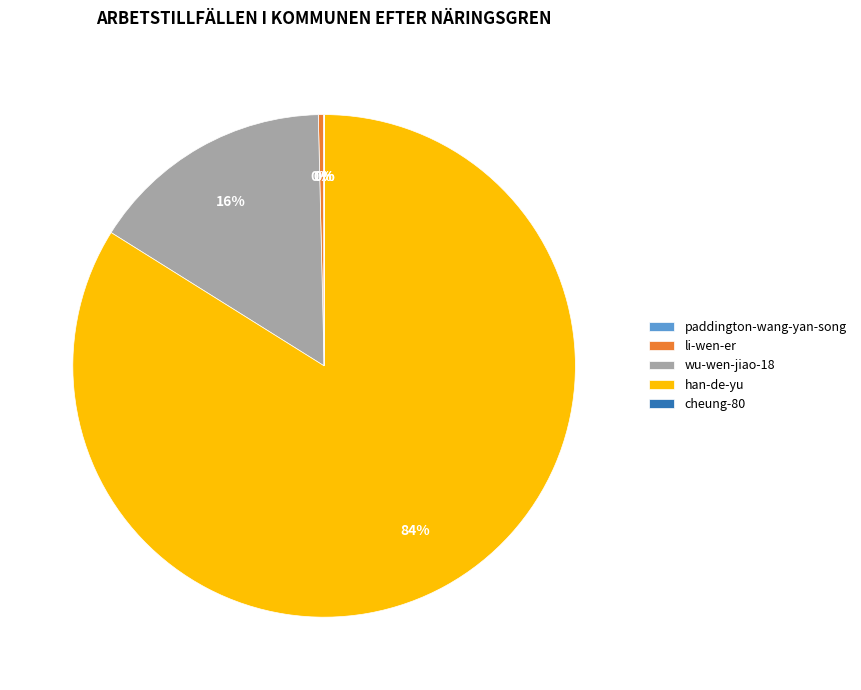

Does any single category account for the majority?

Yes